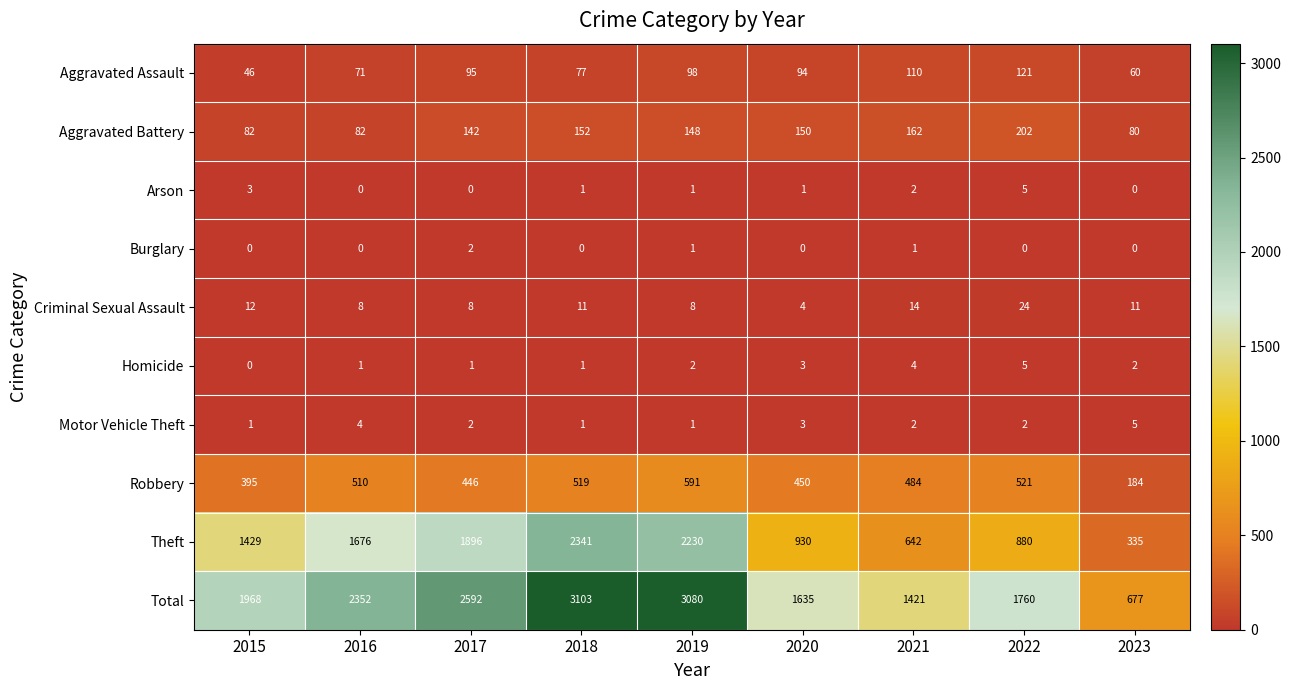

Is it true that Arson equals 3 at 2021?

False